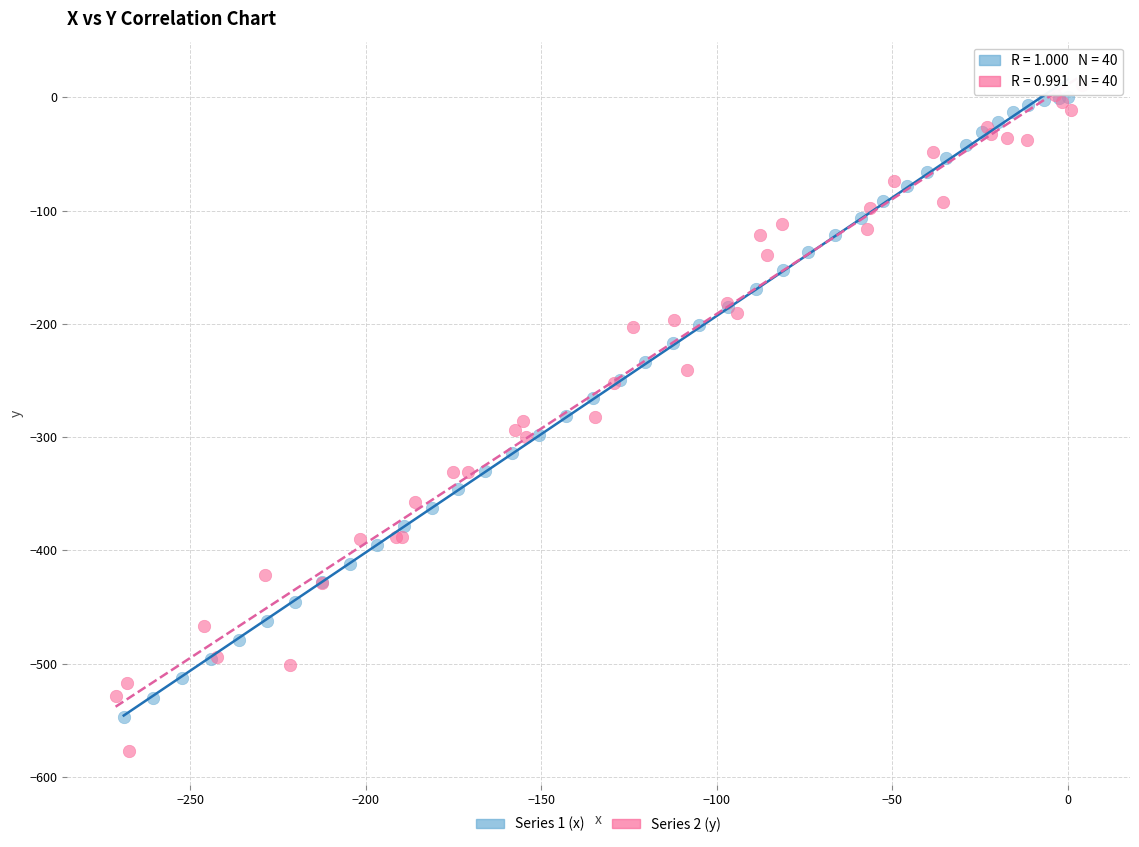

What are all the series names shown in the legend?

Series 1 (x), Series 2 (y)